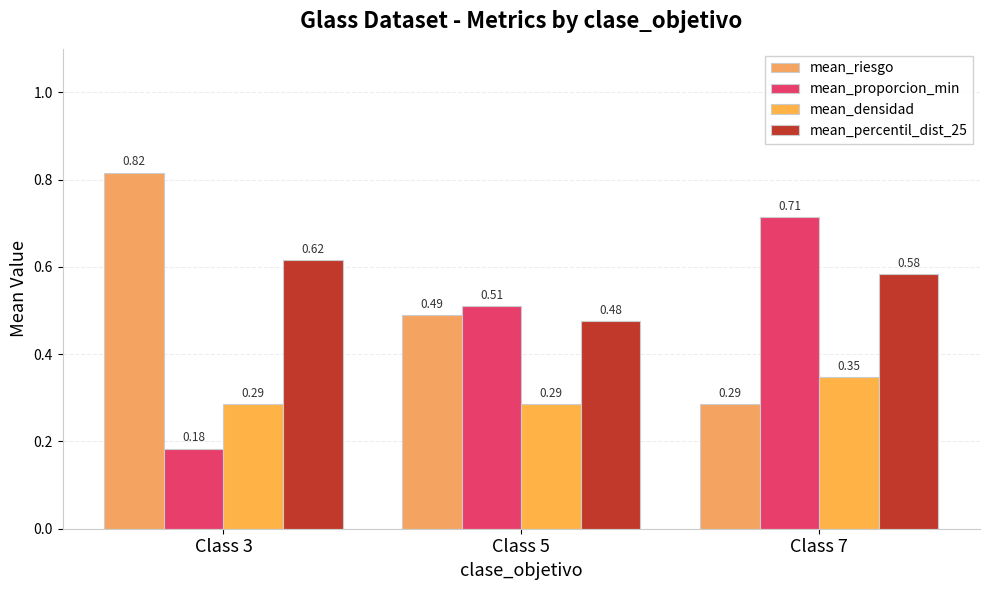

At Class 7, list the series in order from smallest to largest.

mean_riesgo, mean_densidad, mean_percentil_dist_25, mean_proporcion_min